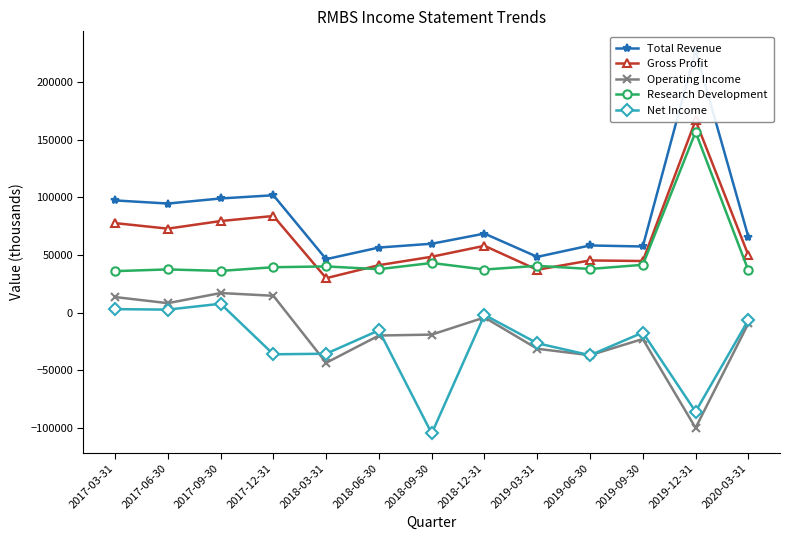

Where is Research Development nearest to the value 96400?

2018-09-30